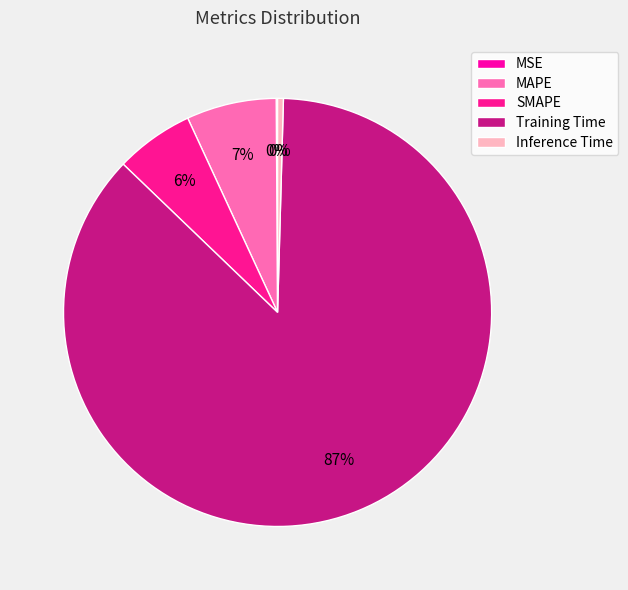

What is the largest slice in the pie chart?

Training Time